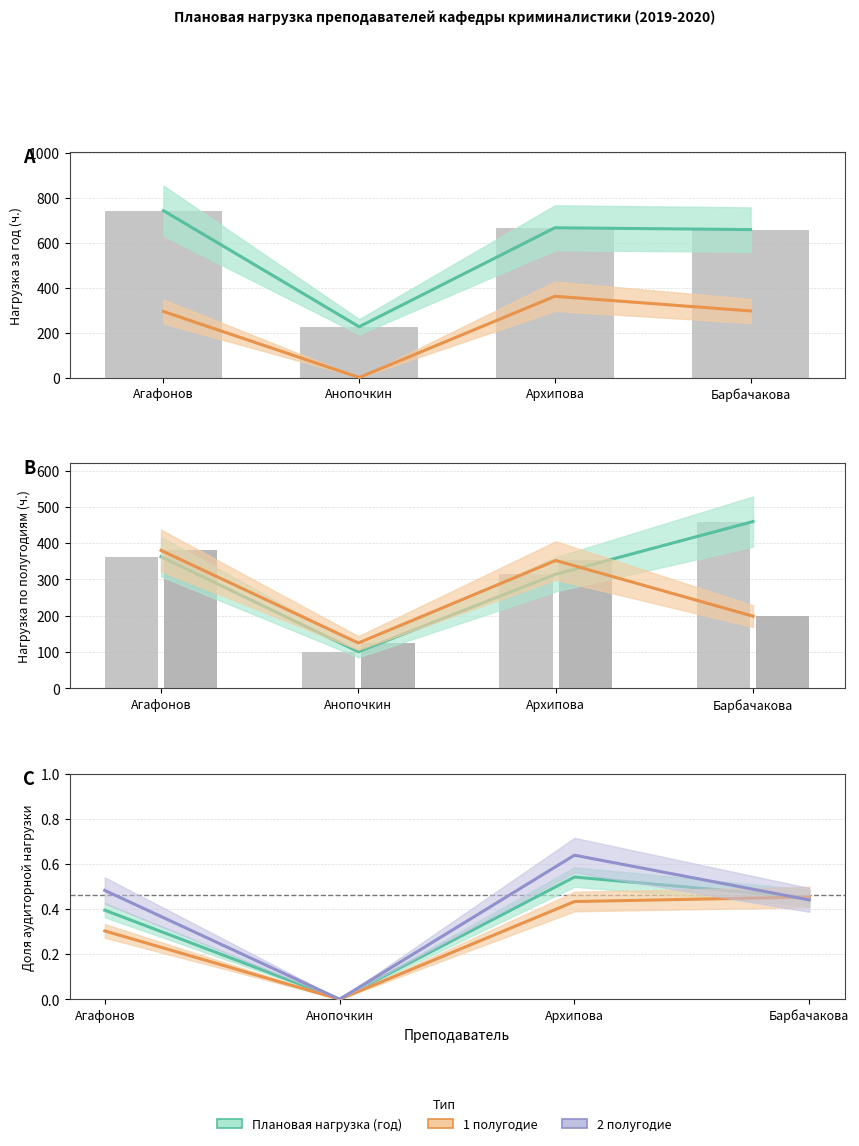

Which series has the largest total across all categories?

Плановая нагрузка (год)